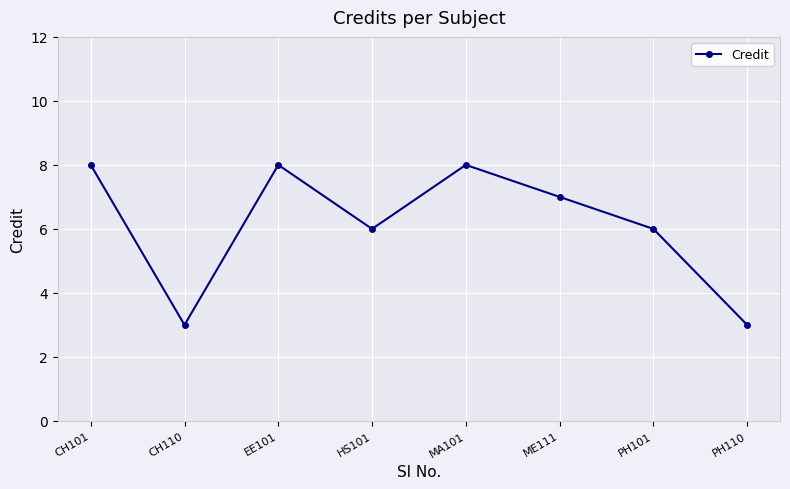

True or false: the data has more than 0 interior local peaks.

True